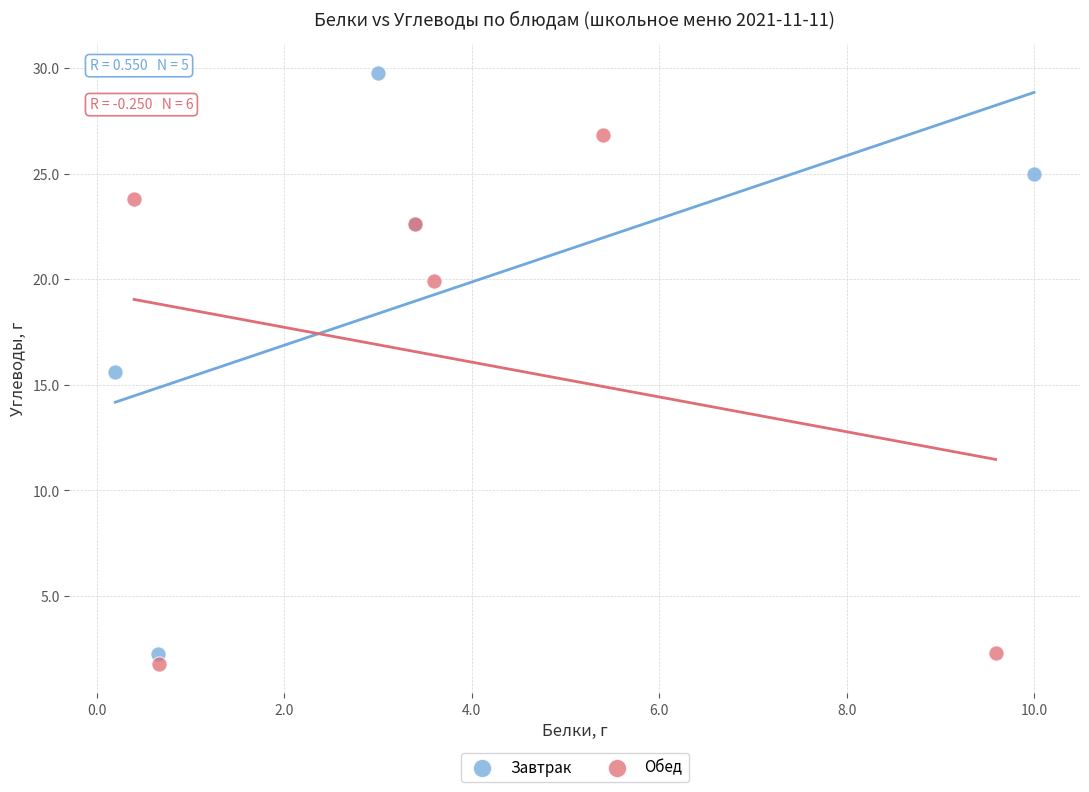

Which series reaches the maximum Y coordinate?

Завтрак